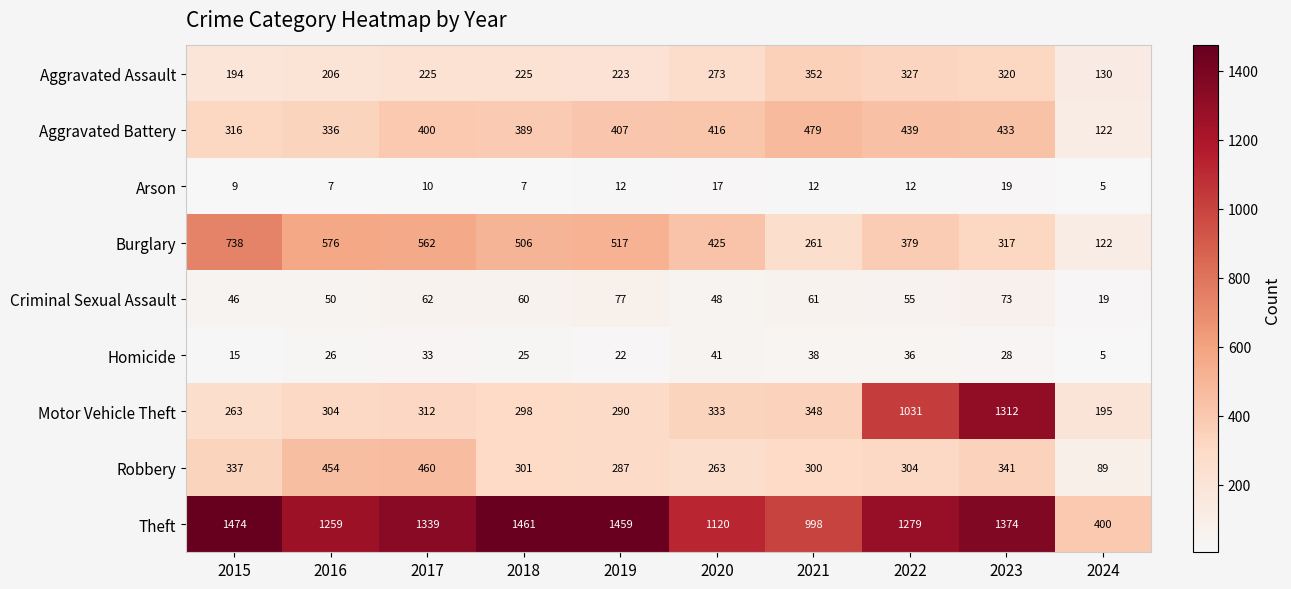

What is the approximate value of Aggravated Assault at 2019, to the nearest 10?

220